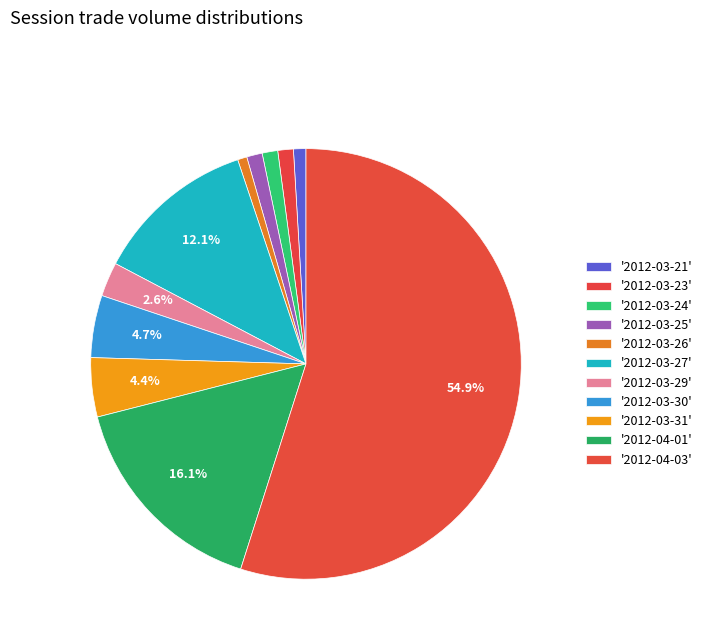

Count the number of slices in the pie.

11